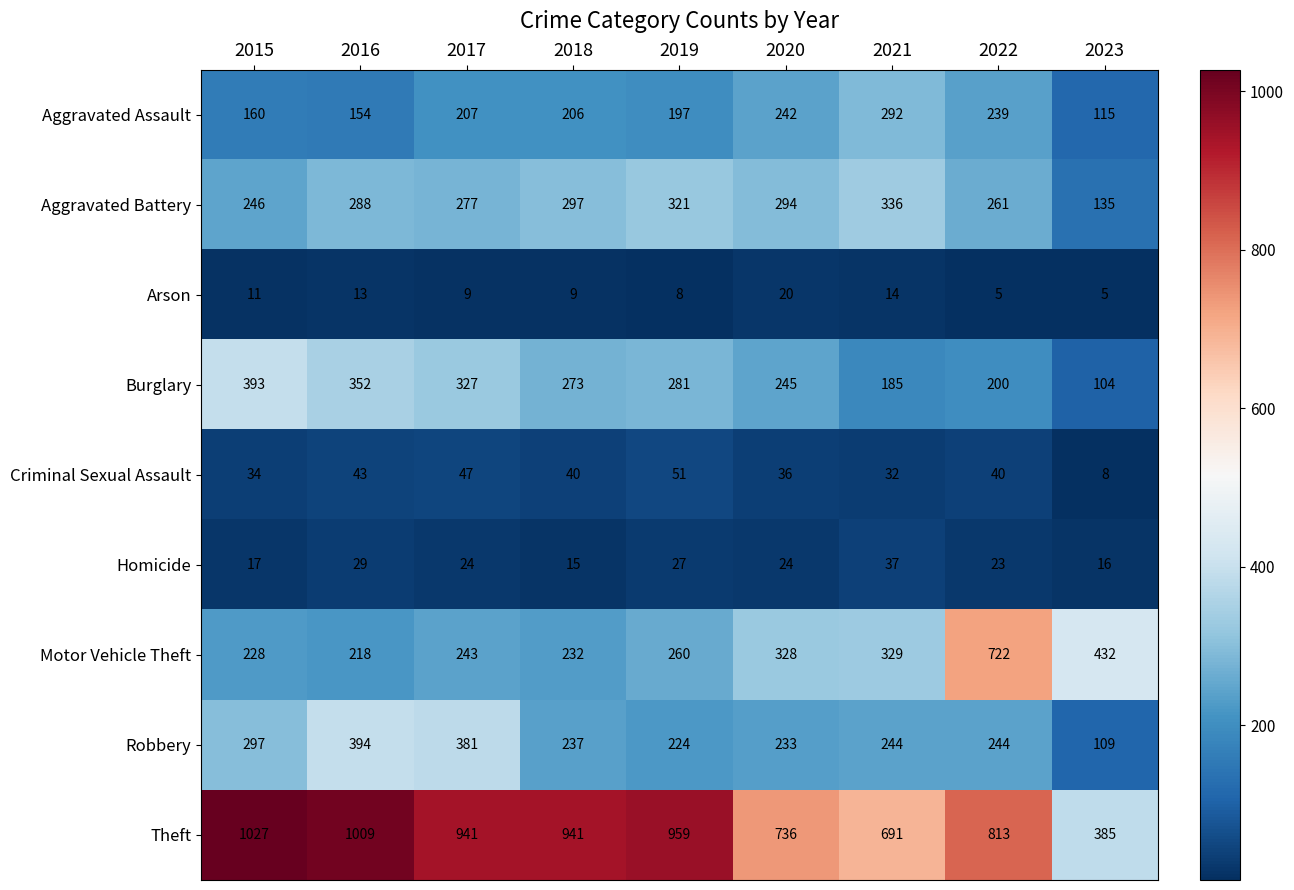

Is it true that Criminal Sexual Assault equals 40 at 2022?

True